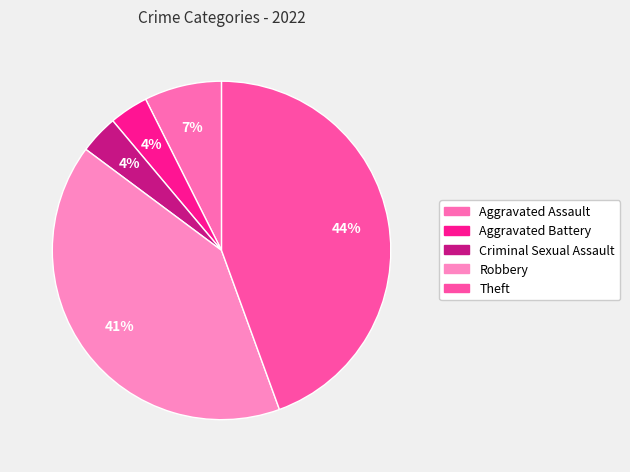

Does Theft represent more than half of the total?

No